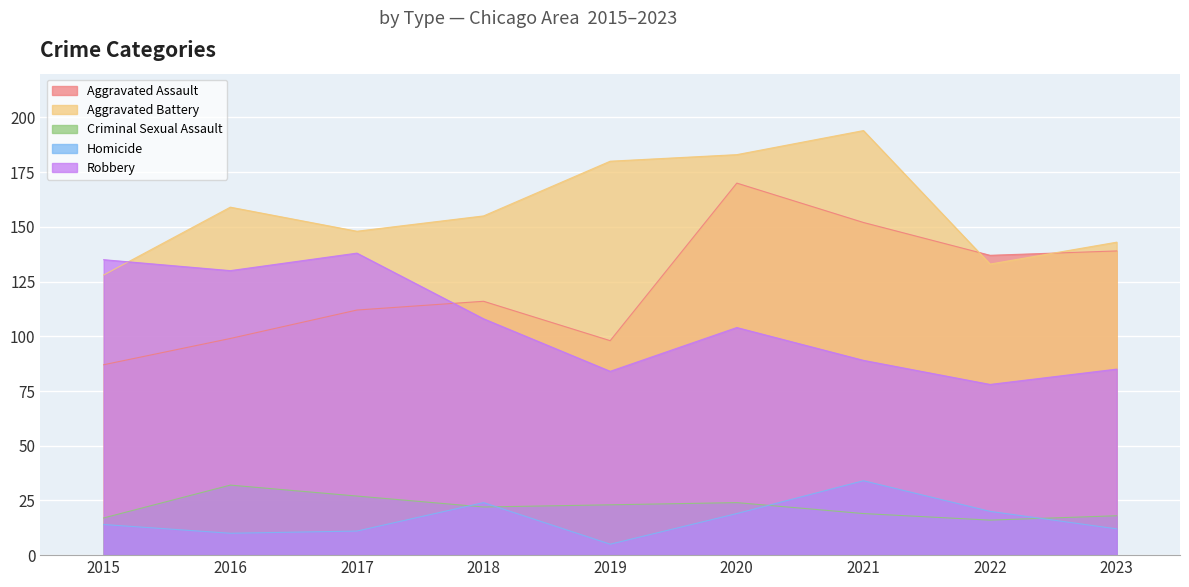

Is it true that Aggravated Assault equals 98 at 2019?

True